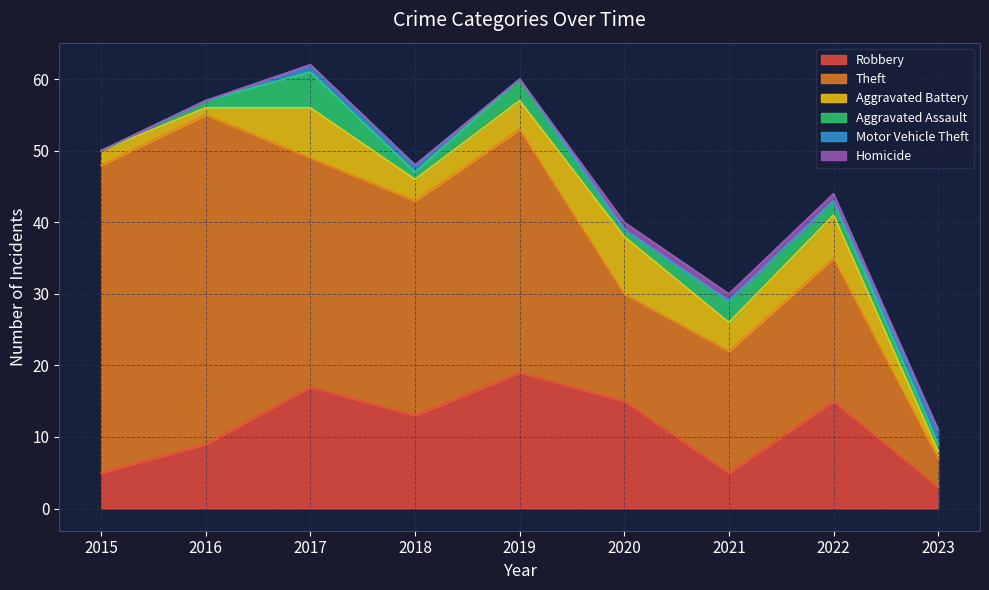

Reading left to right, list all the values displayed in this chart.

Robbery: 2015=5	2016=9	2017=17	2018=13	2019=19	2020=15	2021=5	2022=15	2023=3
Theft: 2015=43	2016=46	2017=32	2018=30	2019=34	2020=15	2021=17	2022=20	2023=4
Aggravated Battery: 2015=2	2016=1	2017=7	2018=3	2019=4	2020=8	2021=4	2022=6	2023=1
Aggravated Assault: 2015=0	2016=1	2017=5	2018=1	2019=3	2020=1	2021=3	2022=2	2023=1
Motor Vehicle Theft: 2015=0	2016=0	2017=1	2018=1	2019=0	2020=0	2021=0	2022=0	2023=2
Homicide: 2015=0	2016=0	2017=0	2018=0	2019=0	2020=1	2021=1	2022=1	2023=0